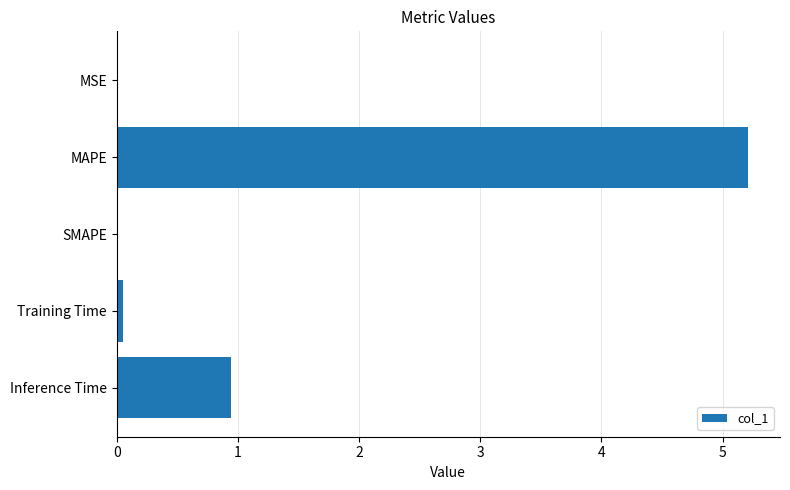

Where is the data nearest to the value 2?

Inference Time